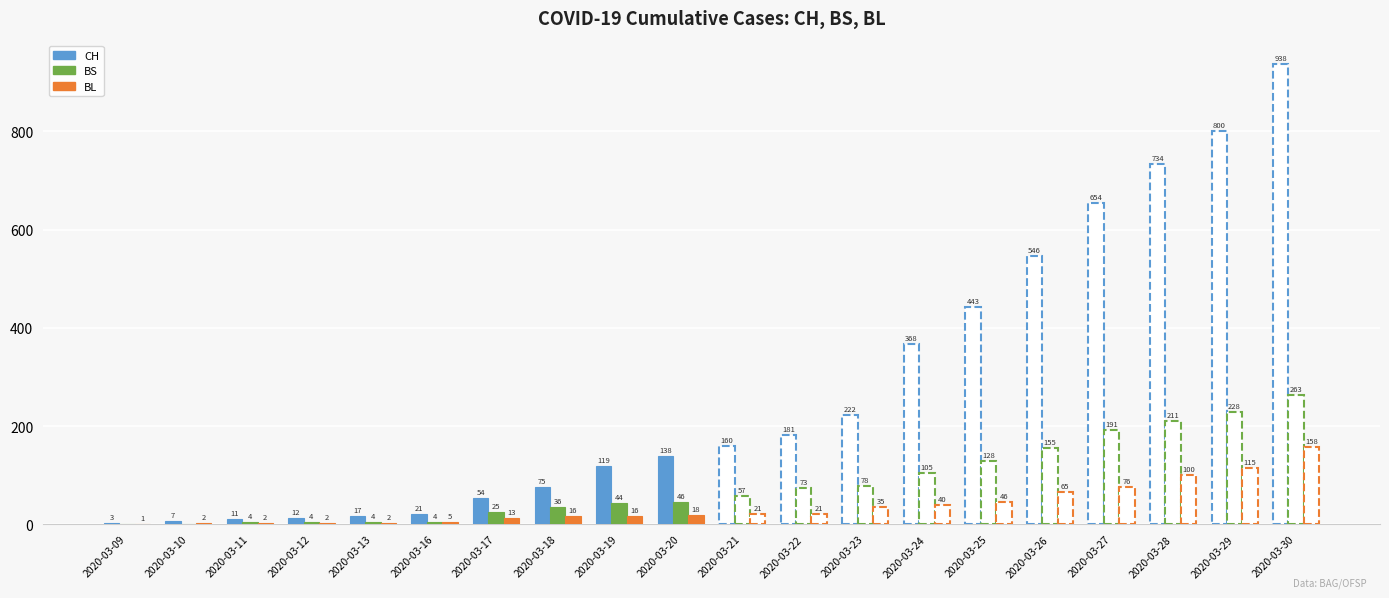

What is the difference between the highest and lowest values at 2020-03-11?

9